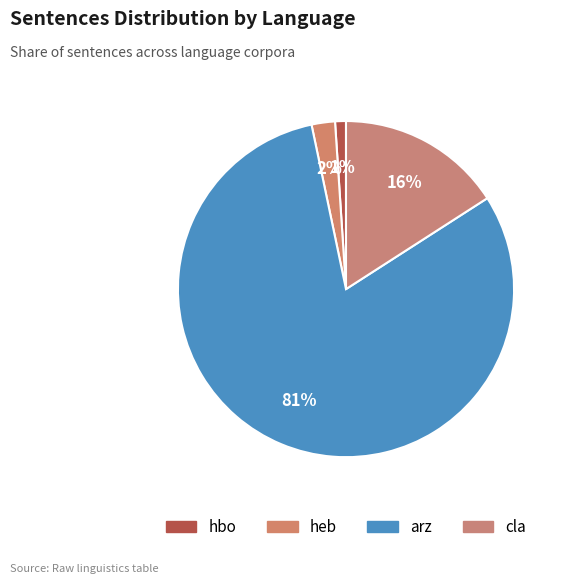

Which category has the biggest portion of the pie?

arz